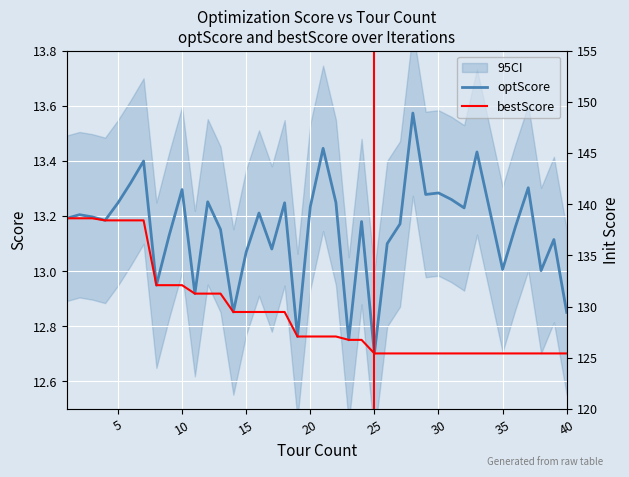

True or false: optScore has a value of 8.4 at 30.

False